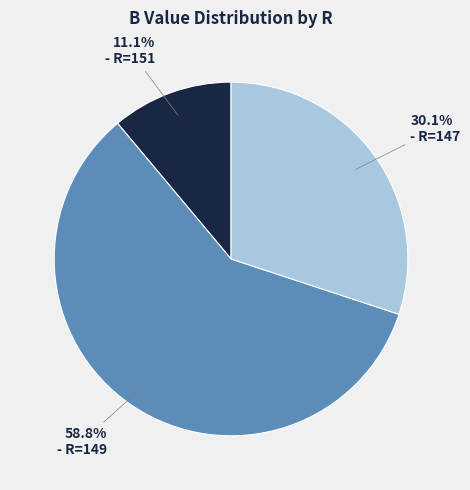

Does any single category account for the majority?

Yes